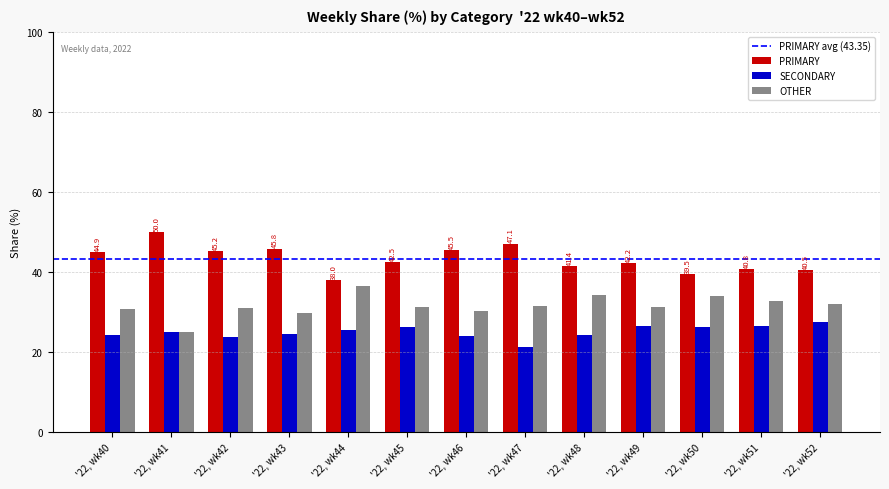

Is the value of SECONDARY at '22, wk41 greater than the value of OTHER at '22, wk49?

No